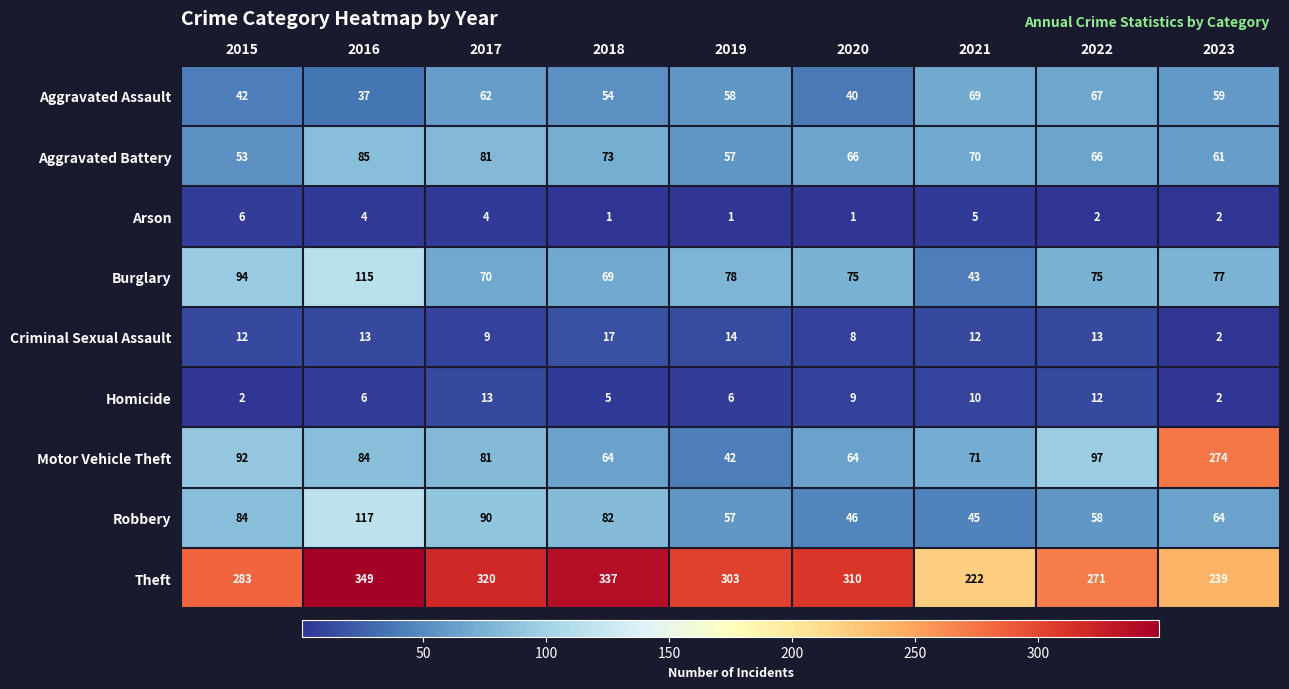

Rank the series by their maximum value, from highest to lowest.

Theft, Motor Vehicle Theft, Robbery, Burglary, Aggravated Battery, Aggravated Assault, Criminal Sexual Assault, Homicide, Arson